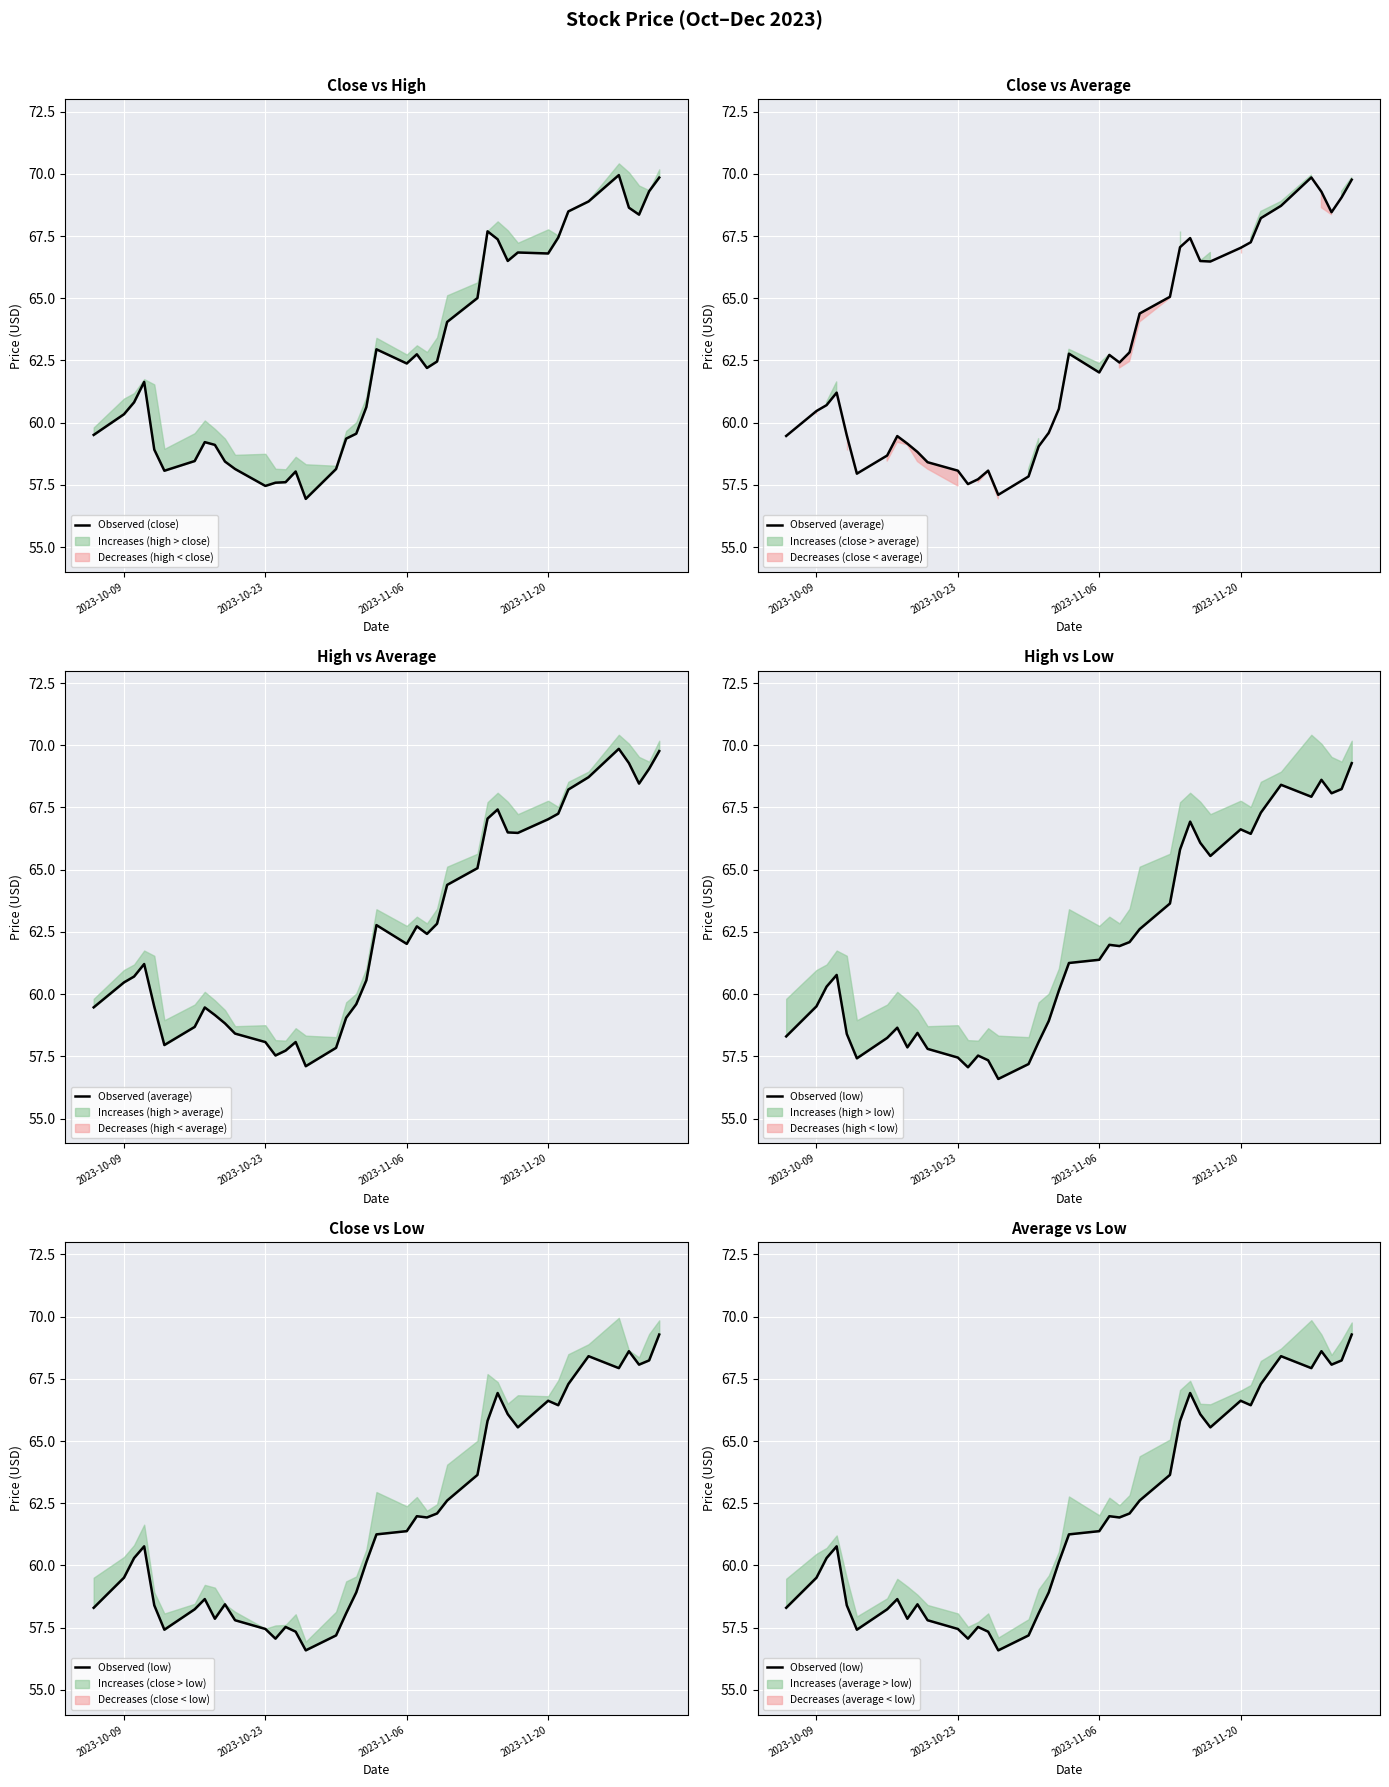

Which series has the largest range (max minus min)?

Observed (close)